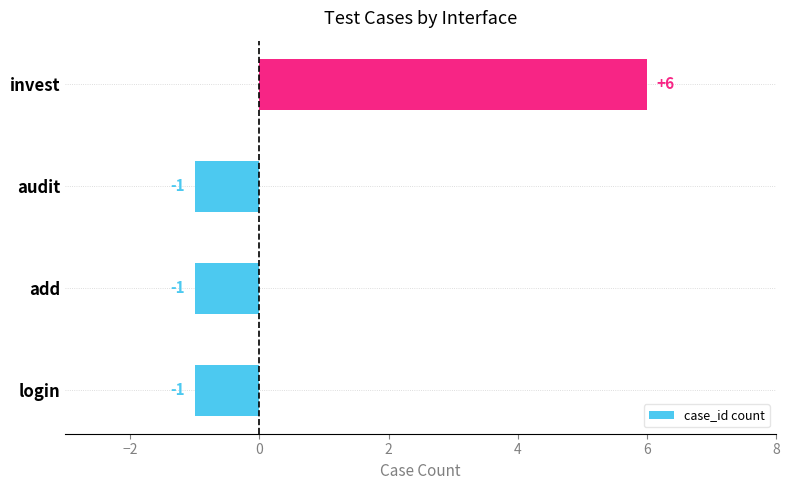

Reading top to bottom, transcribe all the data shown in this chart.

6	-1	-1	-1